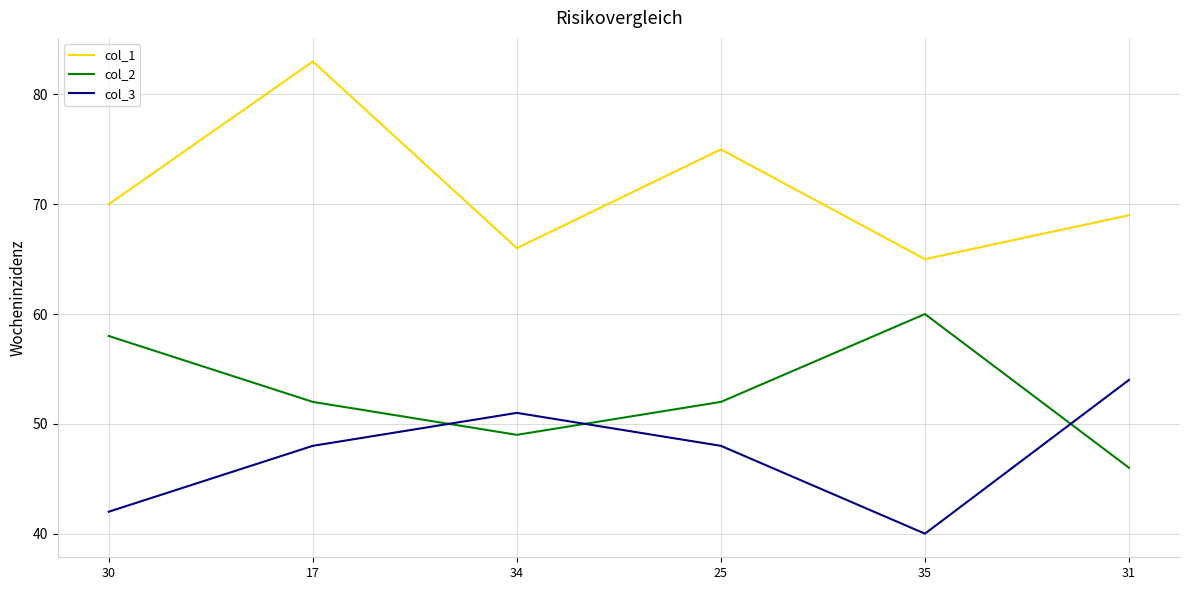

What is the greatest value displayed?

83